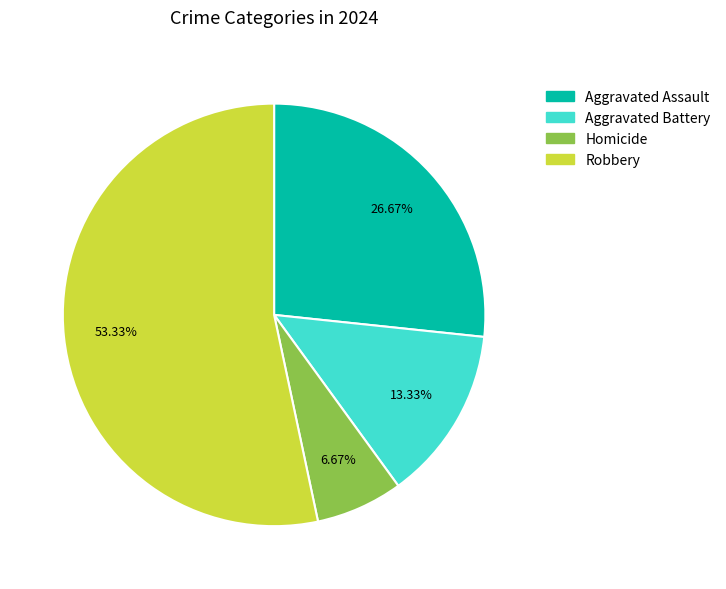

What percentage is the Aggravated Assault slice, to the nearest percent?

27%